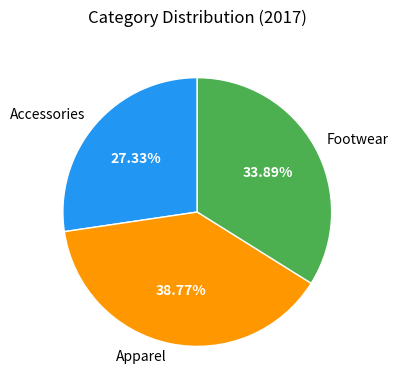

Which category has the biggest portion of the pie?

Apparel